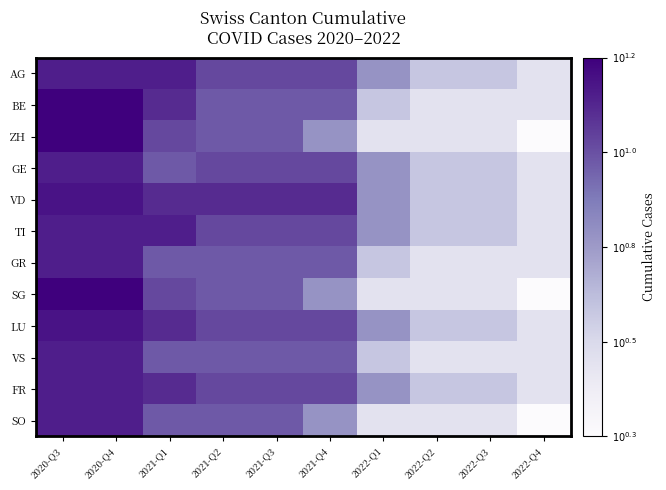

Reading left to right, what are all the values shown in this chart?

AG: 2020-Q3=1.1	2020-Q4=1.1	2021-Q1=1.1	2021-Q2=1.0	2021-Q3=1.0	2021-Q4=1.0	2022-Q1=0.8	2022-Q2=0.6	2022-Q3=0.6	2022-Q4=0.5
BE: 2020-Q3=1.2	2020-Q4=1.2	2021-Q1=1.1	2021-Q2=1.0	2021-Q3=1.0	2021-Q4=1.0	2022-Q1=0.6	2022-Q2=0.5	2022-Q3=0.5	2022-Q4=0.5
ZH: 2020-Q3=1.2	2020-Q4=1.2	2021-Q1=1.0	2021-Q2=1.0	2021-Q3=1.0	2021-Q4=0.8	2022-Q1=0.5	2022-Q2=0.5	2022-Q3=0.5	2022-Q4=0.3
GE: 2020-Q3=1.1	2020-Q4=1.1	2021-Q1=1.0	2021-Q2=1.0	2021-Q3=1.0	2021-Q4=1.0	2022-Q1=0.8	2022-Q2=0.6	2022-Q3=0.6	2022-Q4=0.5
VD: 2020-Q3=1.1	2020-Q4=1.1	2021-Q1=1.1	2021-Q2=1.1	2021-Q3=1.1	2021-Q4=1.1	2022-Q1=0.8	2022-Q2=0.6	2022-Q3=0.6	2022-Q4=0.5
TI: 2020-Q3=1.1	2020-Q4=1.1	2021-Q1=1.1	2021-Q2=1.0	2021-Q3=1.0	2021-Q4=1.0	2022-Q1=0.8	2022-Q2=0.6	2022-Q3=0.6	2022-Q4=0.5
GR: 2020-Q3=1.1	2020-Q4=1.1	2021-Q1=1.0	2021-Q2=1.0	2021-Q3=1.0	2021-Q4=1.0	2022-Q1=0.6	2022-Q2=0.5	2022-Q3=0.5	2022-Q4=0.5
SG: 2020-Q3=1.2	2020-Q4=1.2	2021-Q1=1.0	2021-Q2=1.0	2021-Q3=1.0	2021-Q4=0.8	2022-Q1=0.5	2022-Q2=0.5	2022-Q3=0.5	2022-Q4=0.3
LU: 2020-Q3=1.1	2020-Q4=1.1	2021-Q1=1.1	2021-Q2=1.0	2021-Q3=1.0	2021-Q4=1.0	2022-Q1=0.8	2022-Q2=0.6	2022-Q3=0.6	2022-Q4=0.5
VS: 2020-Q3=1.1	2020-Q4=1.1	2021-Q1=1.0	2021-Q2=1.0	2021-Q3=1.0	2021-Q4=1.0	2022-Q1=0.6	2022-Q2=0.5	2022-Q3=0.5	2022-Q4=0.5
FR: 2020-Q3=1.1	2020-Q4=1.1	2021-Q1=1.1	2021-Q2=1.0	2021-Q3=1.0	2021-Q4=1.0	2022-Q1=0.8	2022-Q2=0.6	2022-Q3=0.6	2022-Q4=0.5
SO: 2020-Q3=1.1	2020-Q4=1.1	2021-Q1=1.0	2021-Q2=1.0	2021-Q3=1.0	2021-Q4=0.8	2022-Q1=0.5	2022-Q2=0.5	2022-Q3=0.5	2022-Q4=0.3